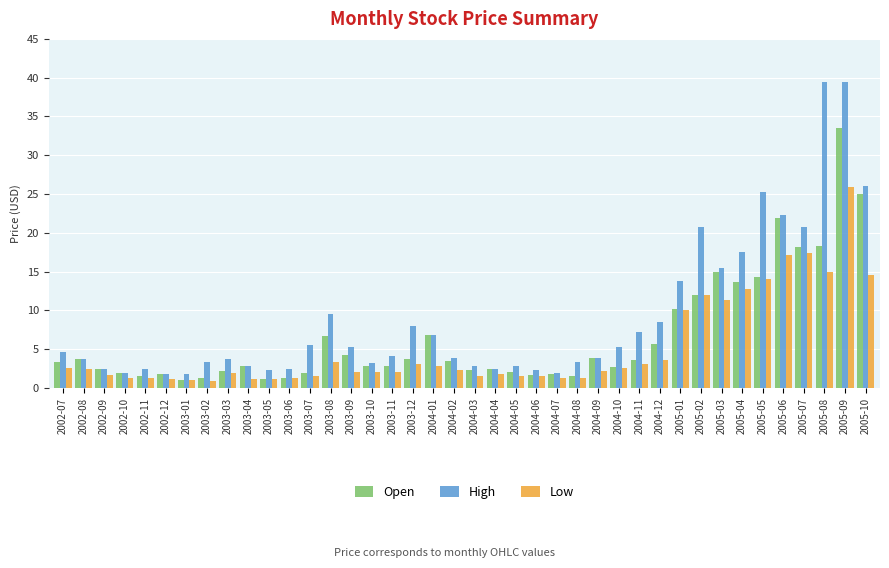

At which label does Low reach its peak?

2005-09